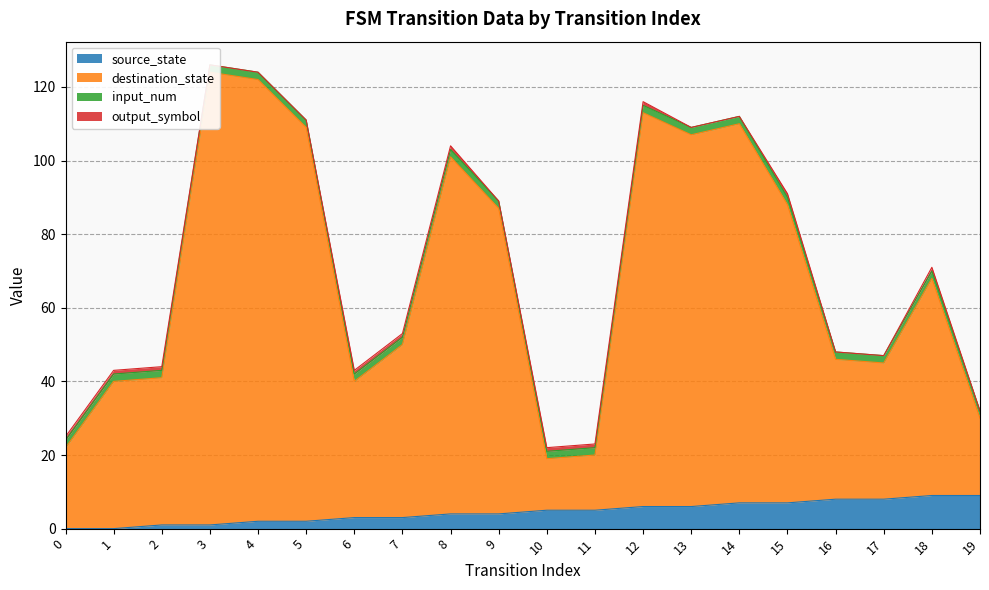

What is the spread (max minus min) of values at 11?

18